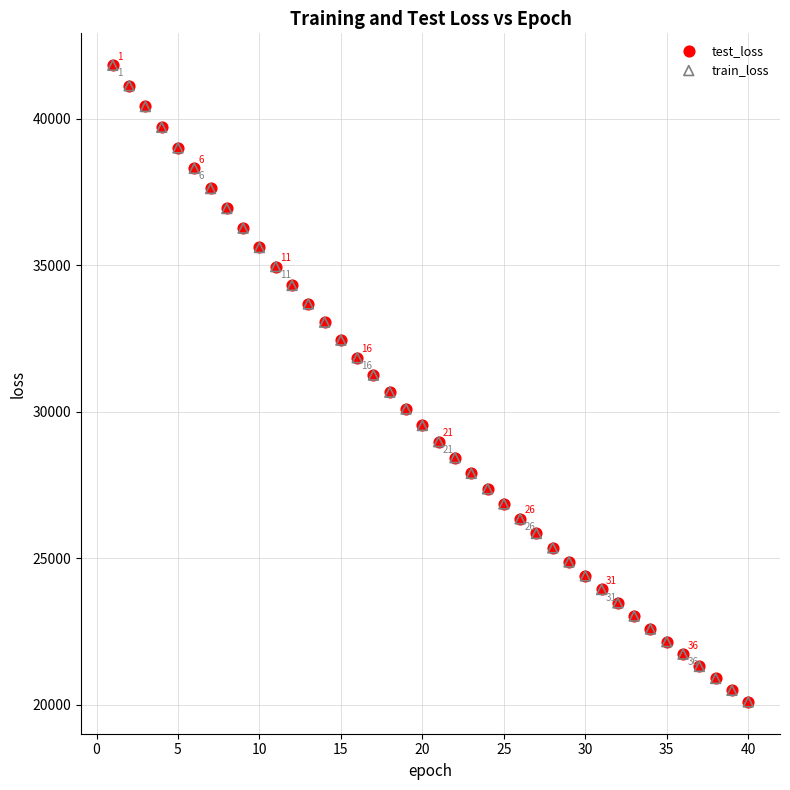

What are all the series names shown in the legend?

test_loss, train_loss